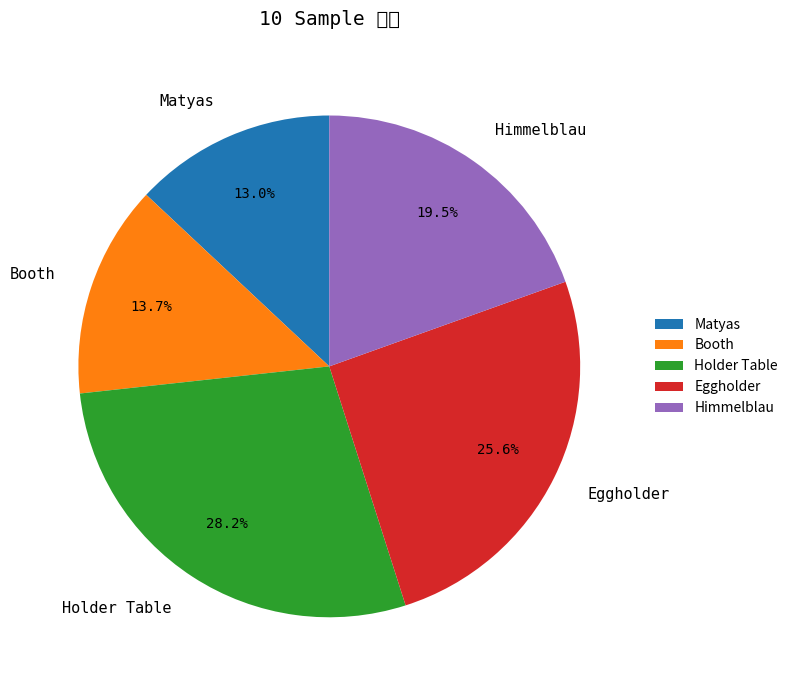

Do Holder Table and Himmelblau together represent more than half of the pie?

No